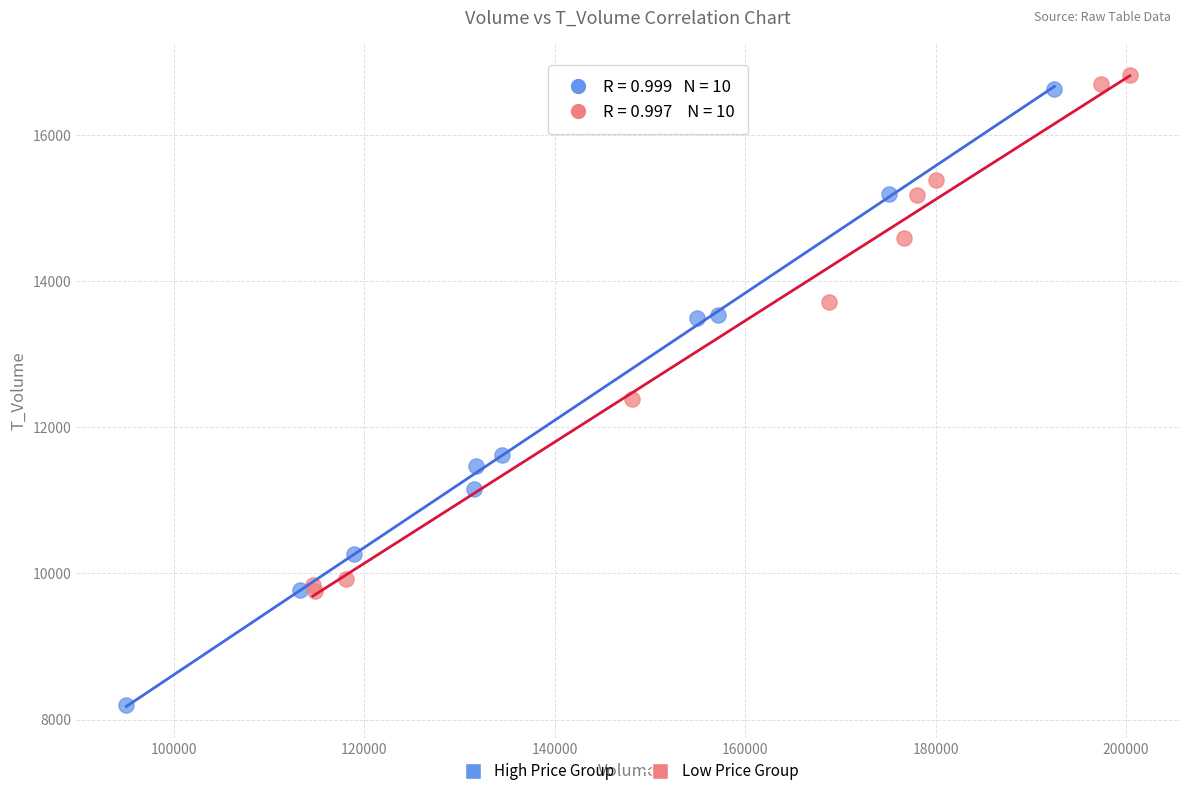

Which series has the largest Y range (max minus min)?

High Price Group